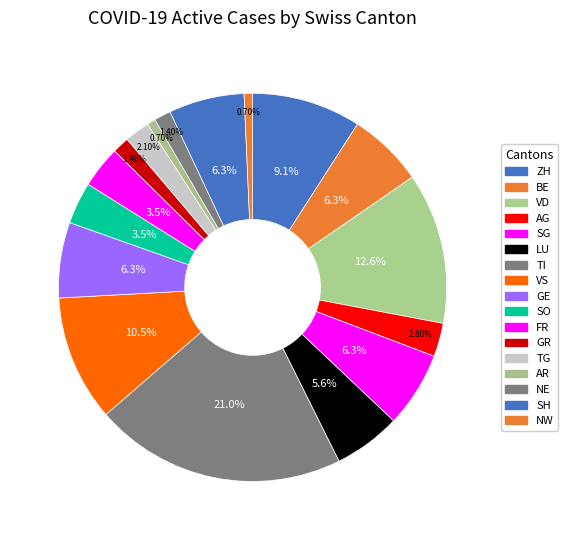

To the nearest percent, what portion does SG represent?

6%